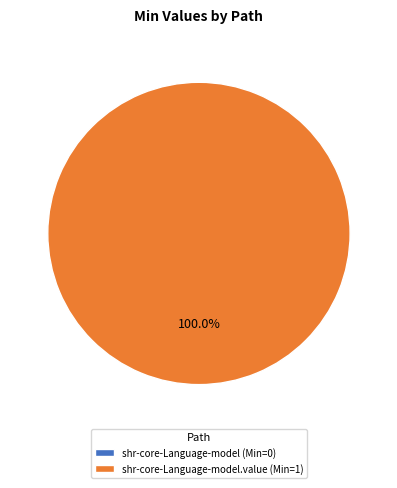

Rank the categories by value from highest to lowest.

shr-core-Language-model.value, shr-core-Language-model